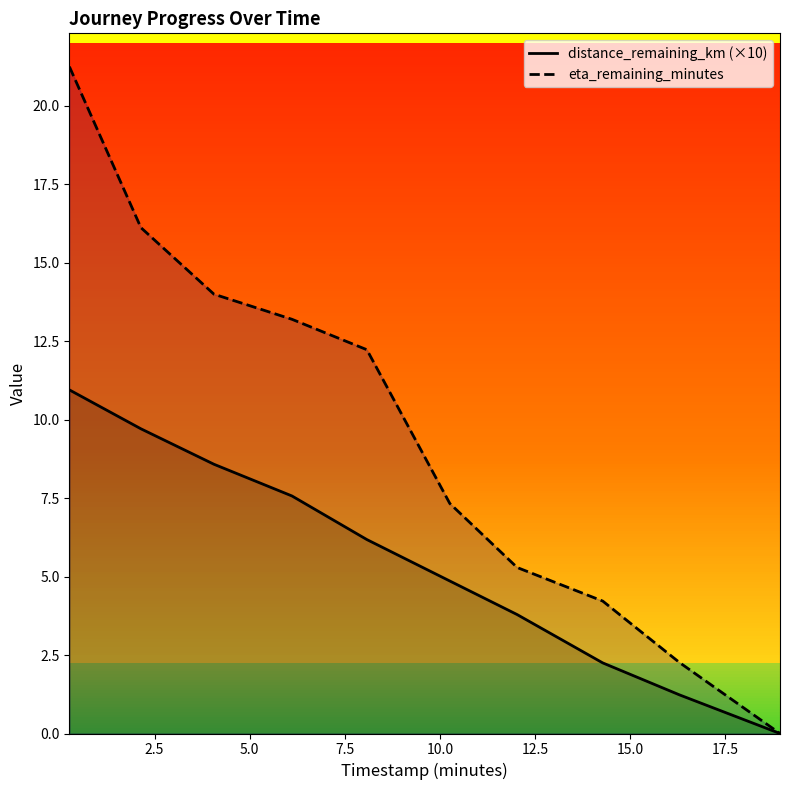

Which series has the largest total across all categories?

eta_remaining_minutes